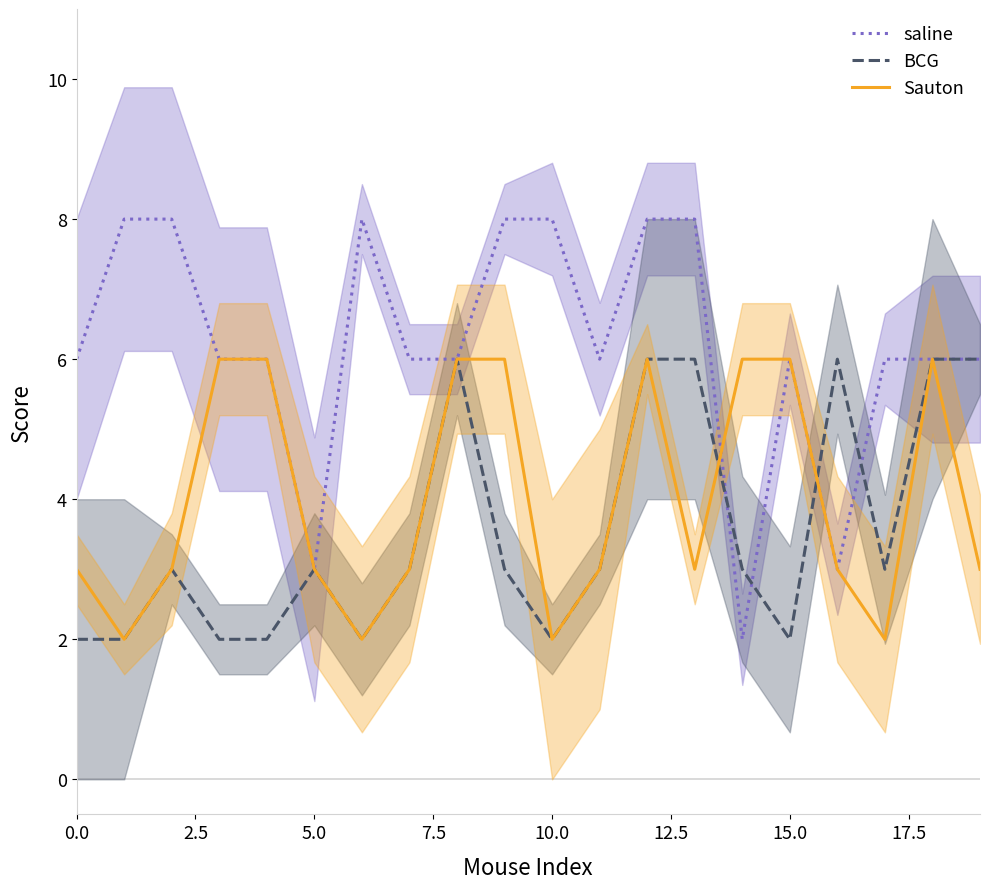

What is the maximum value for Sauton?

6